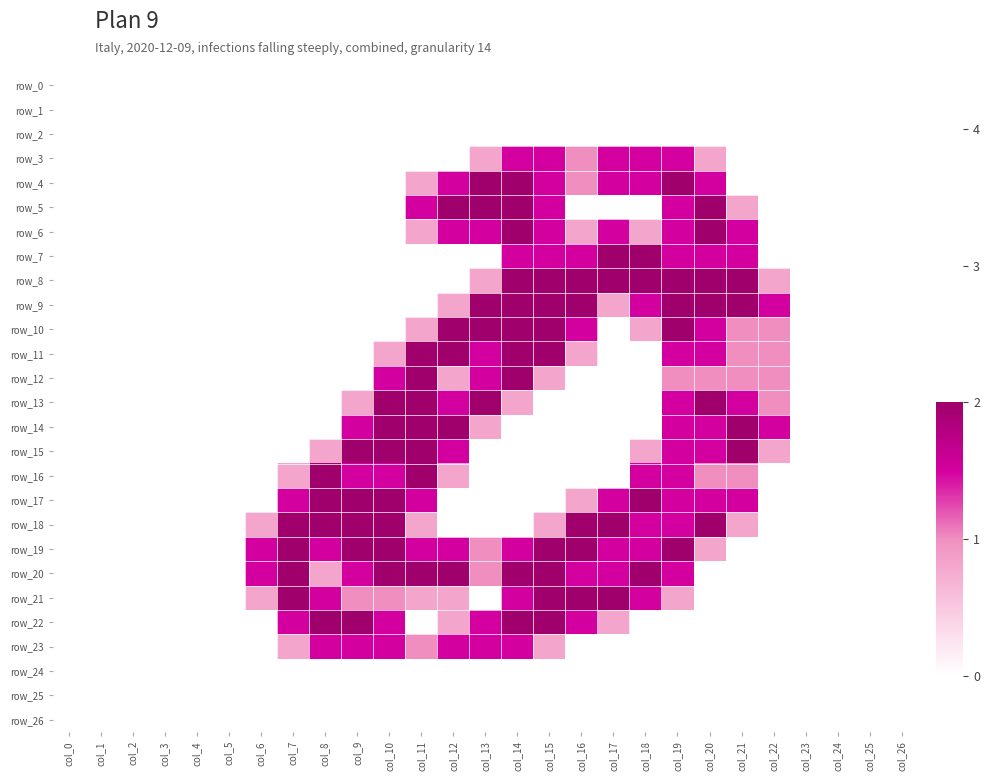

Which series changed the most between col_6 and col_25?

row_19